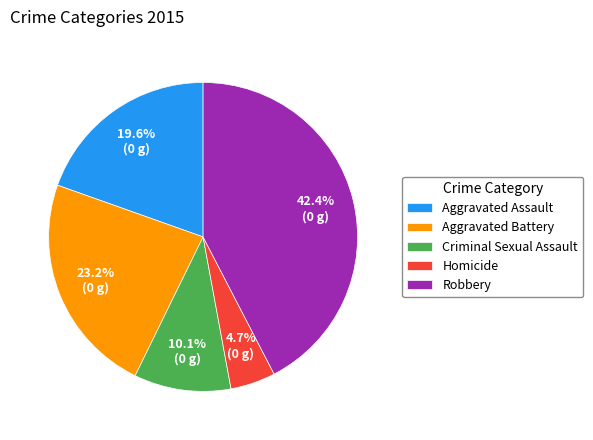

To the nearest percent, what portion does Homicide represent?

5%